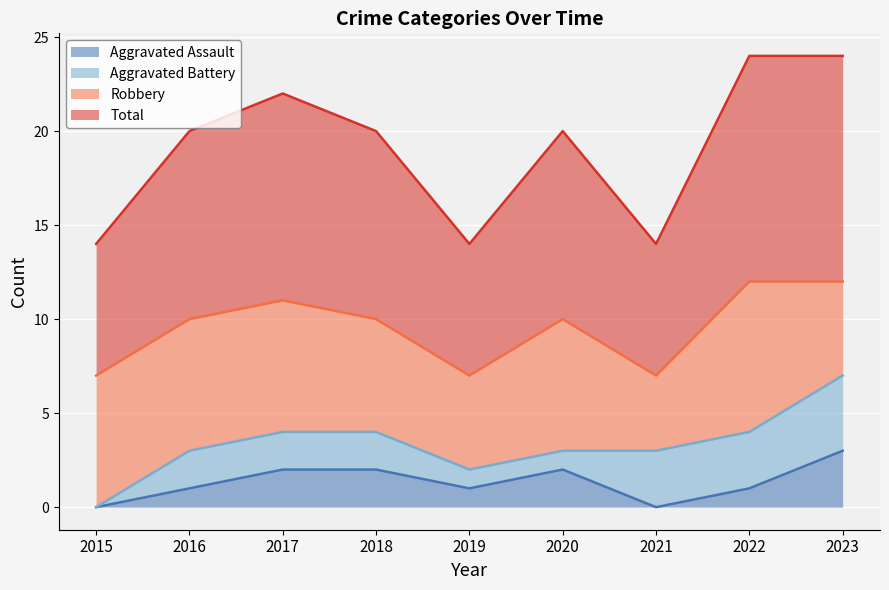

Which series changed the most between 2016 and 2023?

Aggravated Assault